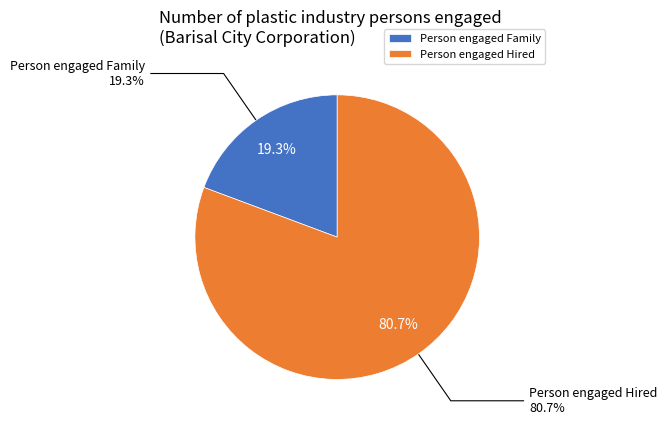

Combined, what portion of the pie is Person engaged Hired and Person engaged Family?

100.0%